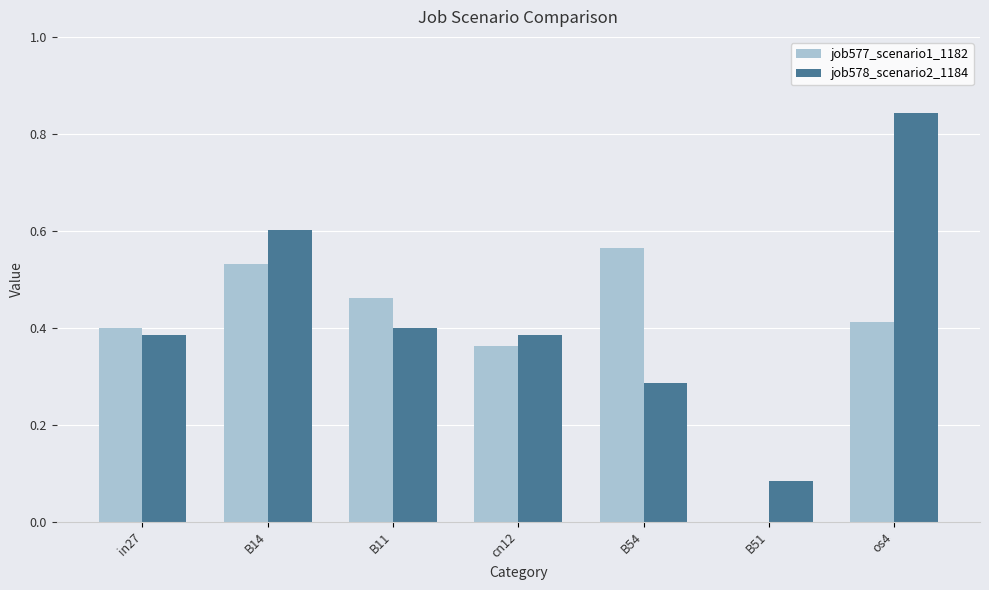

The job578_scenario2_1184 series shows 0.4 at B14. True or false?

False